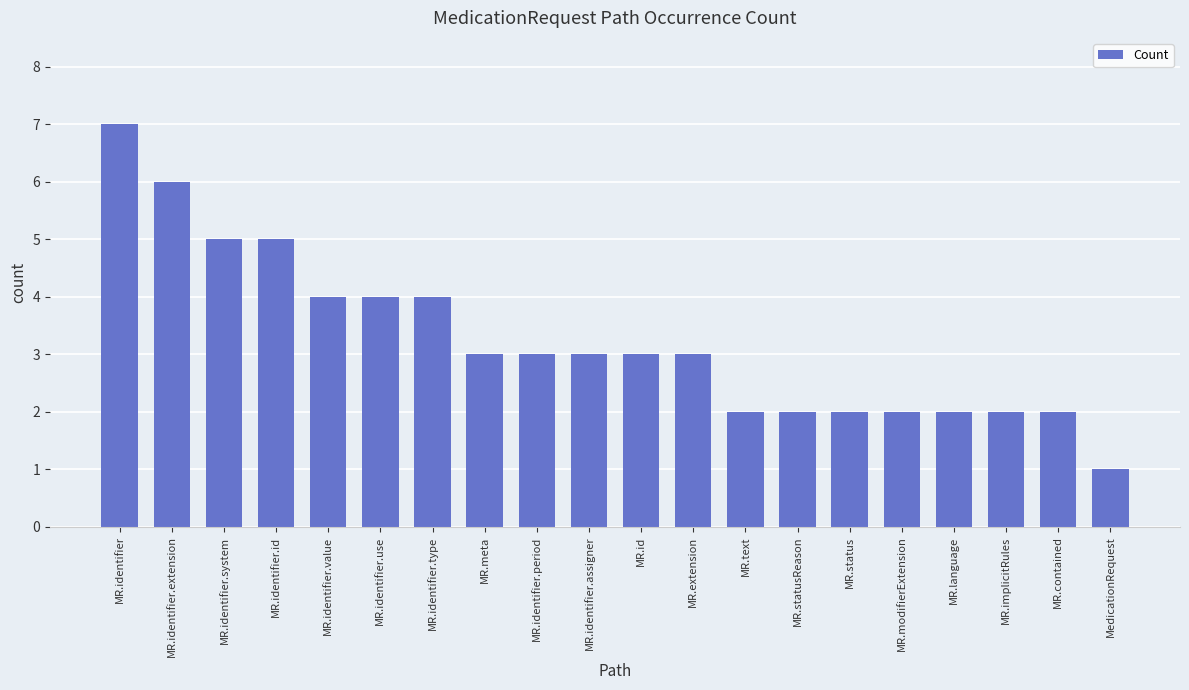

What is the label of the 5th bar from the left?

MR.identifier.value